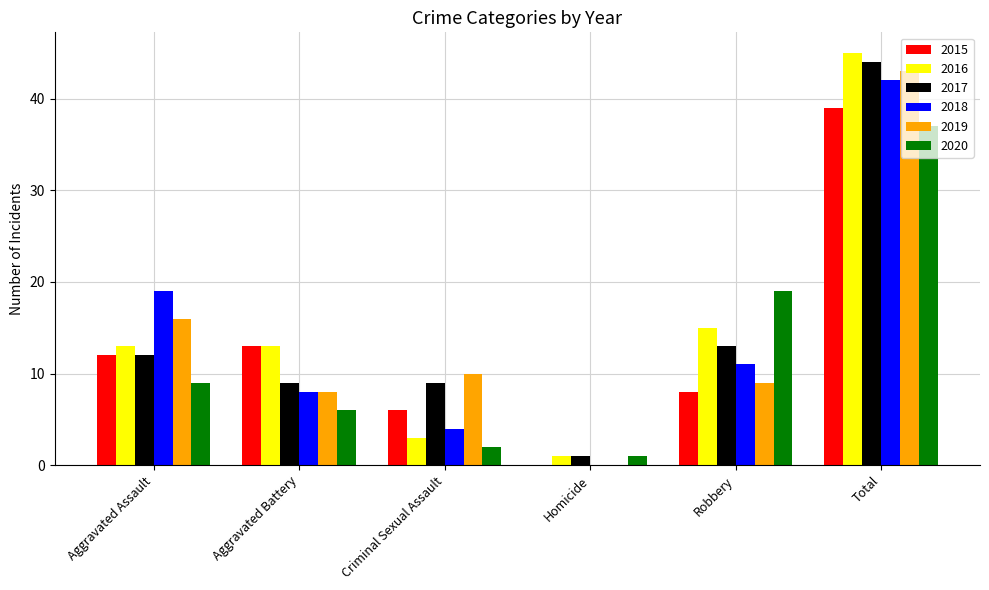

True or false: 2017 has a value of 7 at Robbery.

False